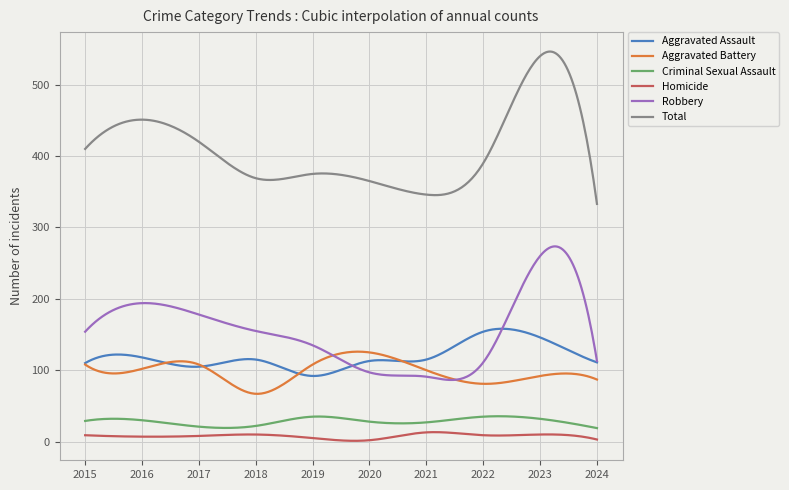

Which series has the largest range (max minus min)?

Total